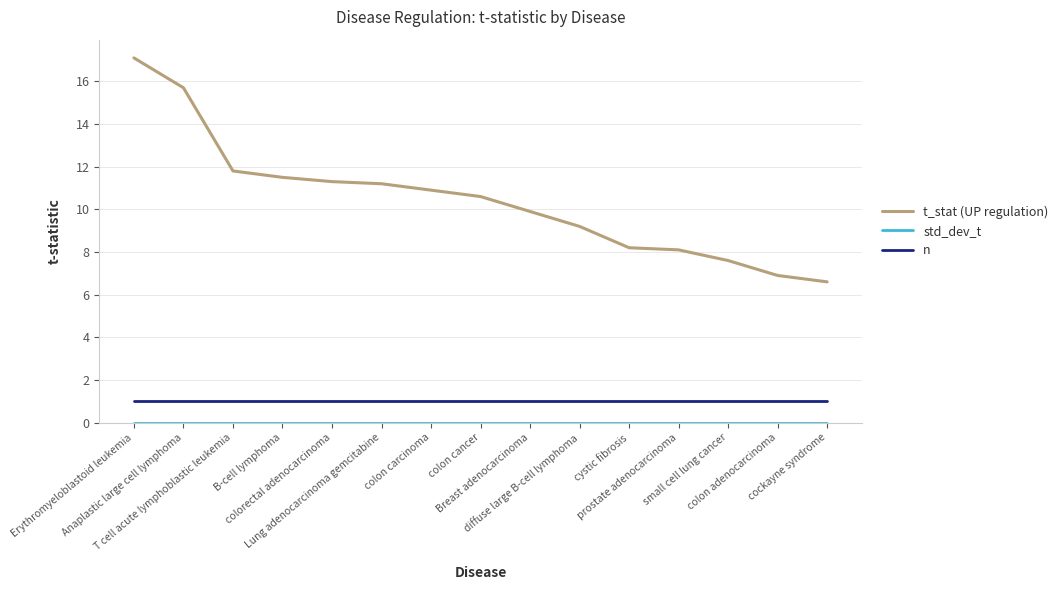

True or false: n and t_stat (UP regulation) cross at least once.

False